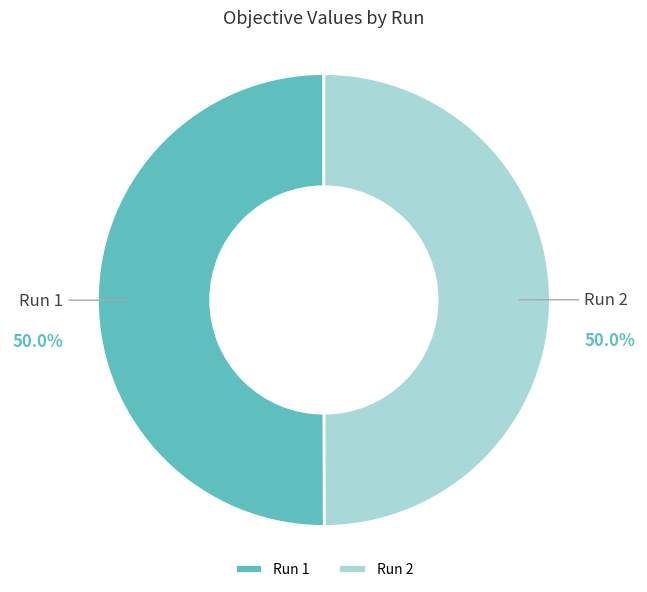

What percentage is NOT represented by Run 2?

50.0%